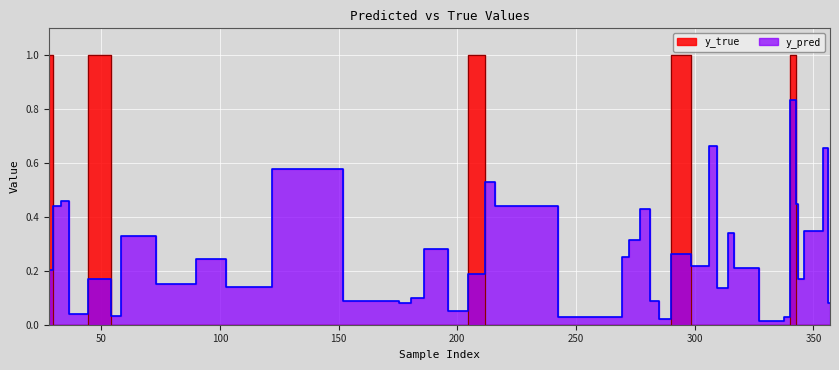

How many times do y_pred and y_true cross each other?

9